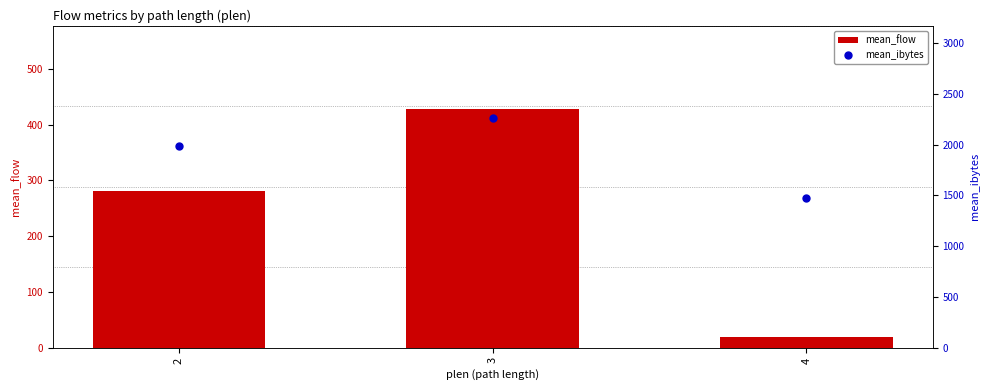

List the labels in order of mean_flow value, largest first.

3, 2, 4